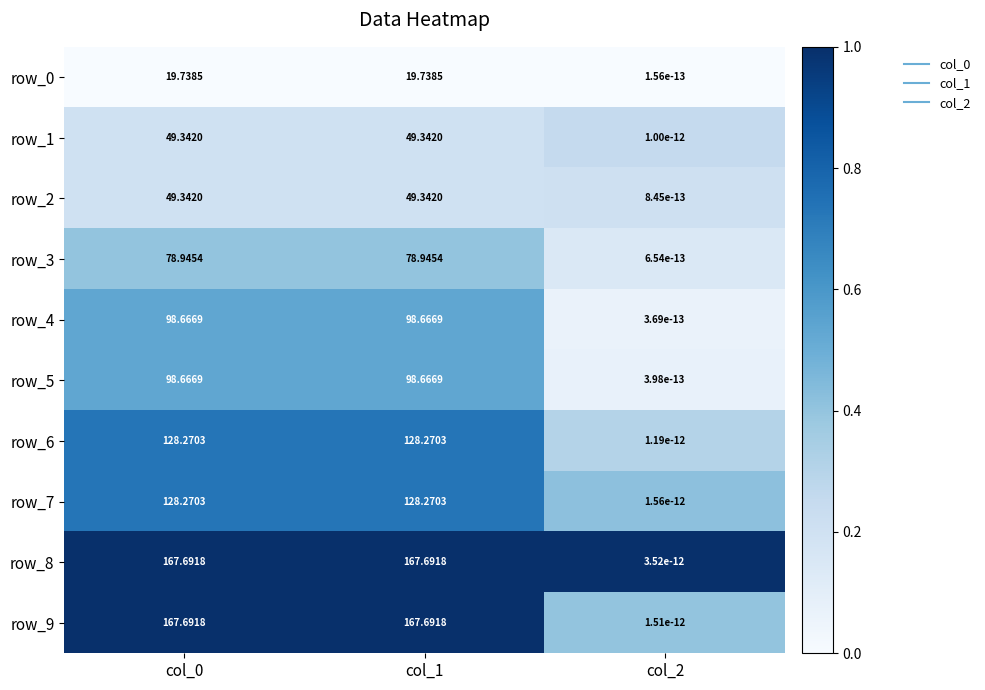

Is the value of row_7 at col_2 greater than the value of row_4 at col_1?

No